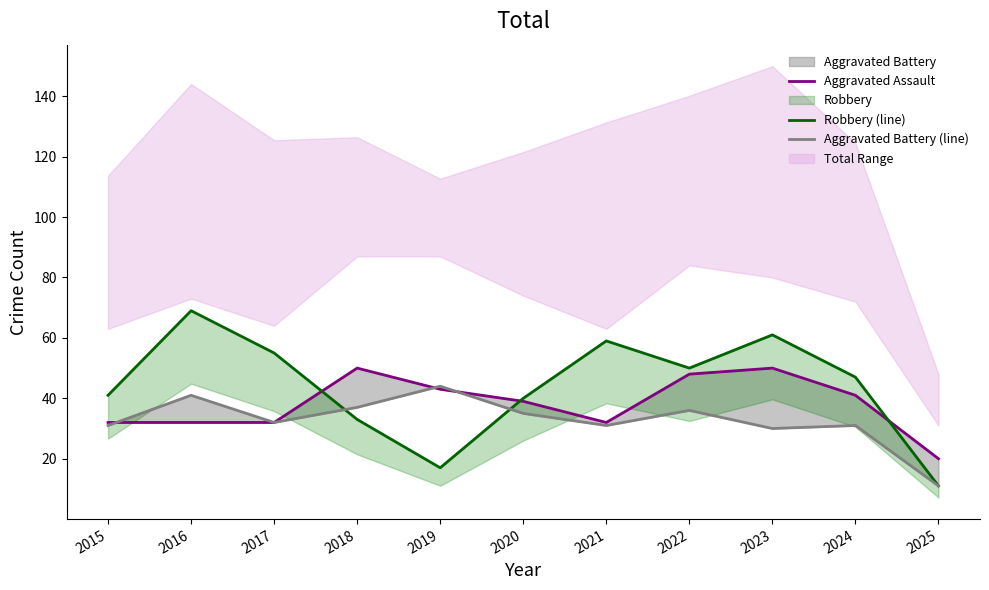

What is the difference between the highest and lowest values at 2024?

16